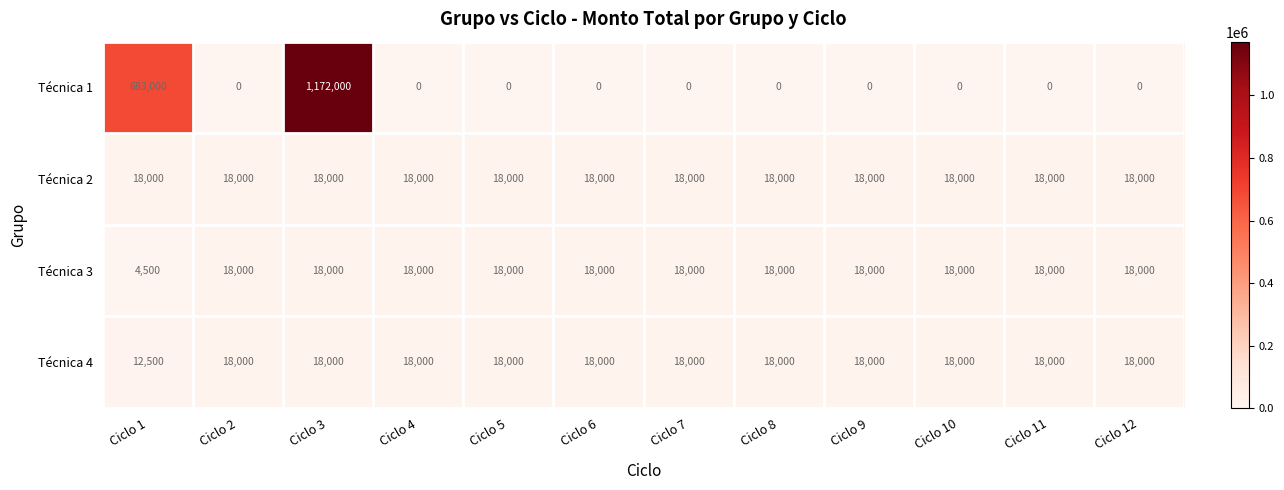

What is the difference between the highest and lowest values at Ciclo 11?

18000